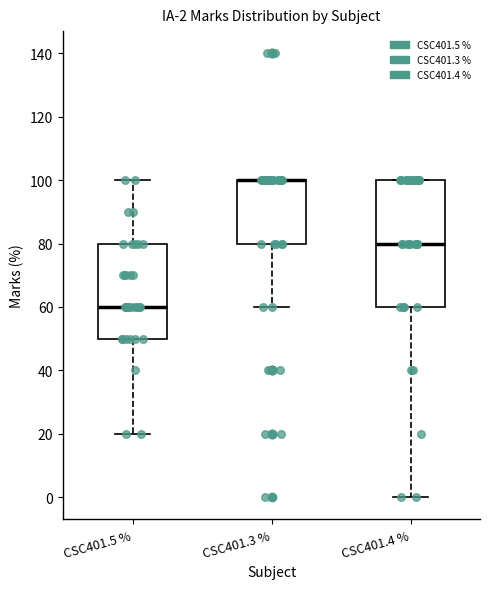

Comparing the boxes themselves (not the whiskers), which one is the tallest?

CSC401.4 %